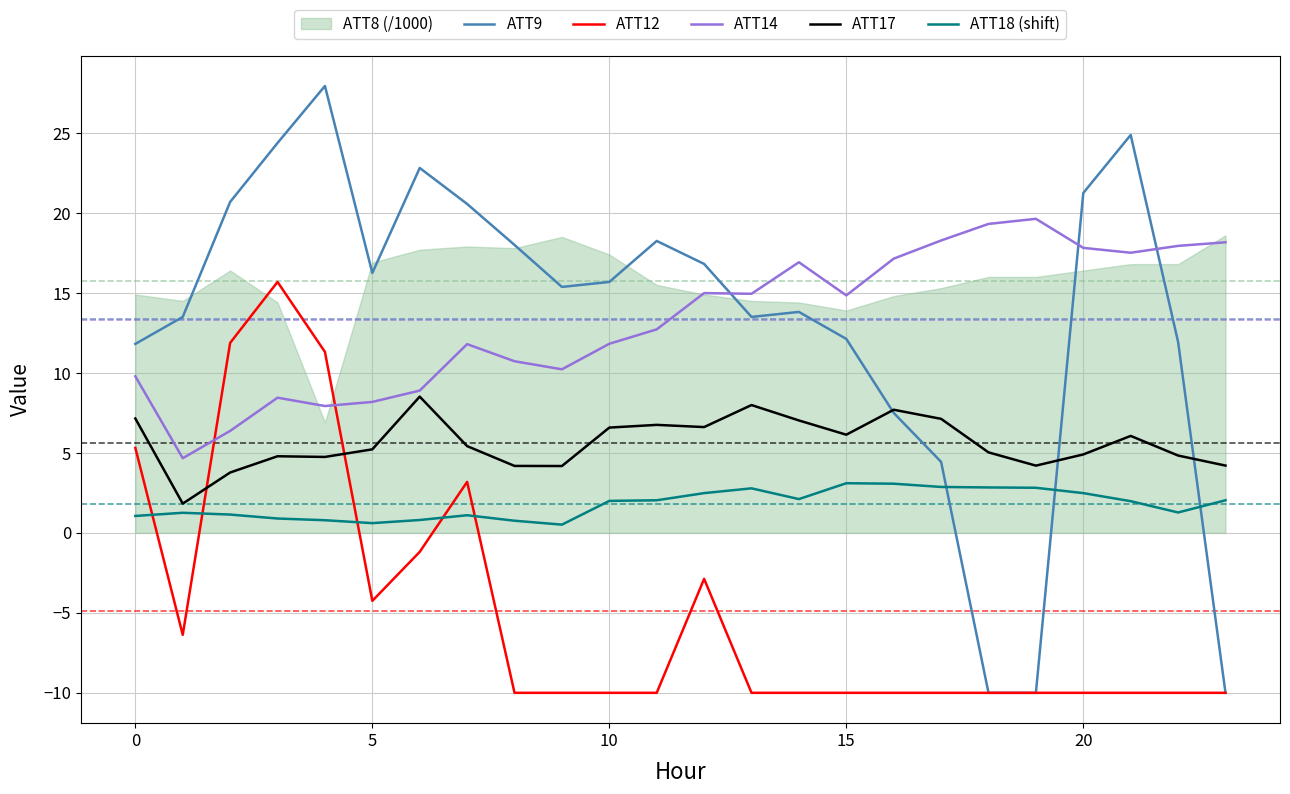

Which series has the widest spread of values?

ATT9